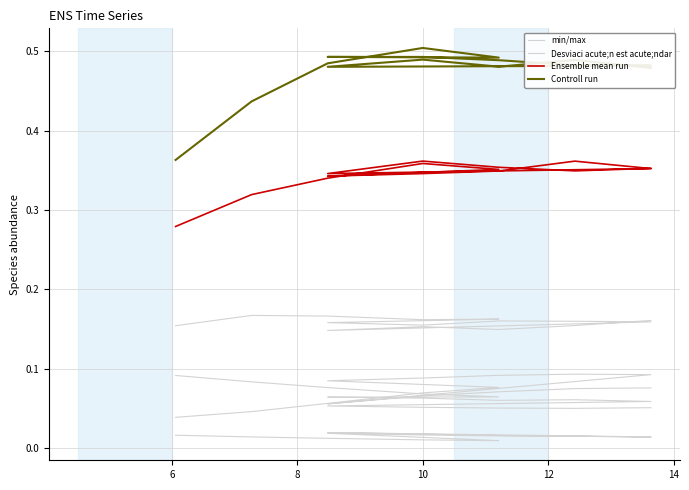

What is the average value of the Controll run series?

0.5